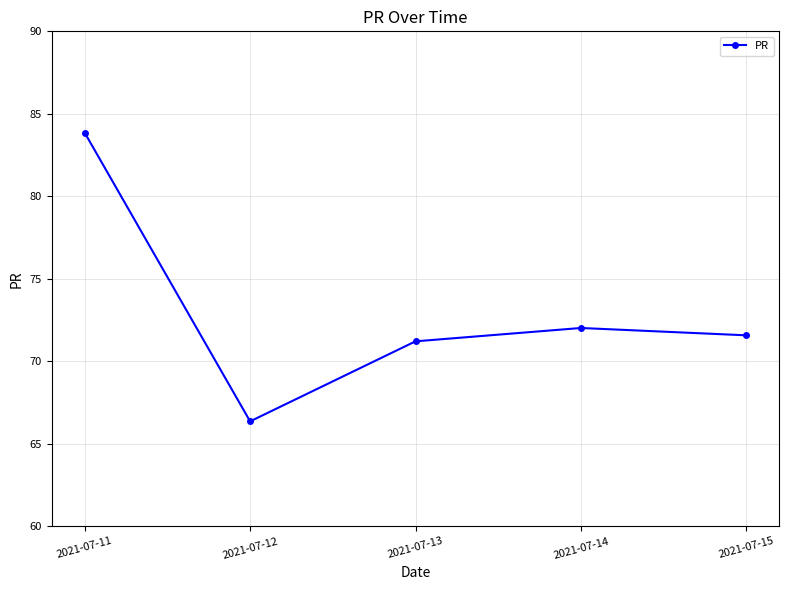

Rank the categories by value from highest to lowest.

2021-07-11, 2021-07-14, 2021-07-15, 2021-07-13, 2021-07-12